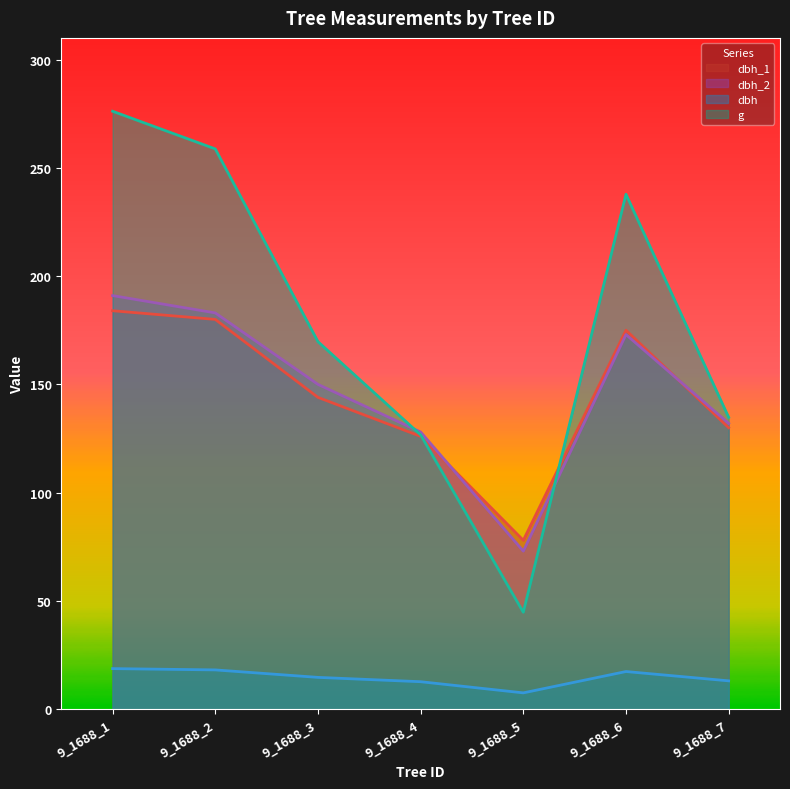

The dbh_1 series shows 144.0 at 9_1688_3. True or false?

True